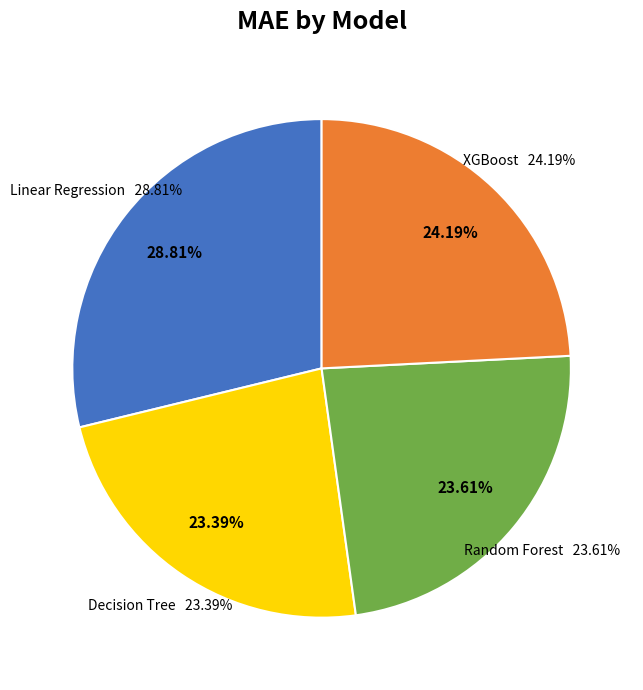

How many slices are in this pie chart?

4